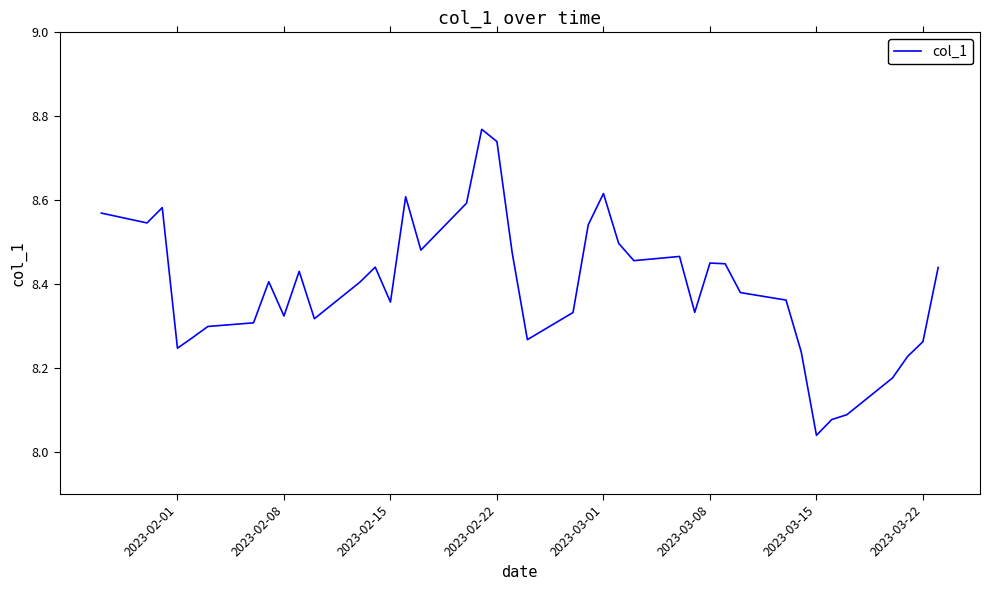

How many distinct data groups are displayed?

1